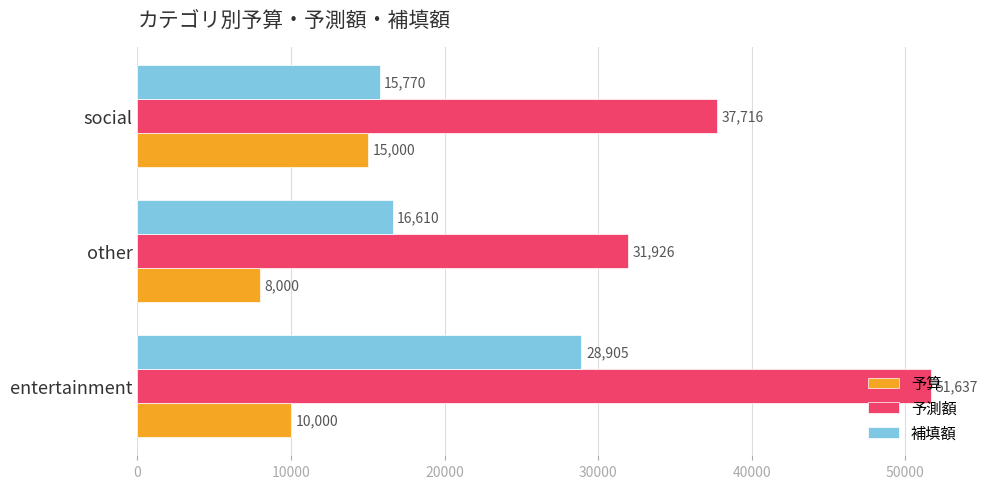

Which series has the largest range (max minus min)?

予測額